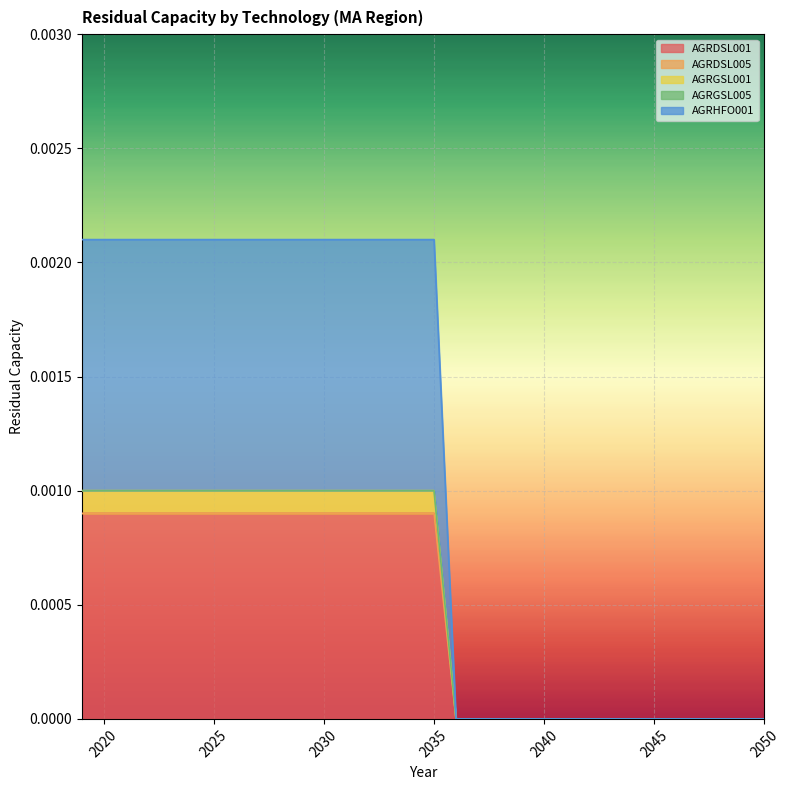

True or false: AGRDSL001 and AGRGSL001 intersect in this chart.

False